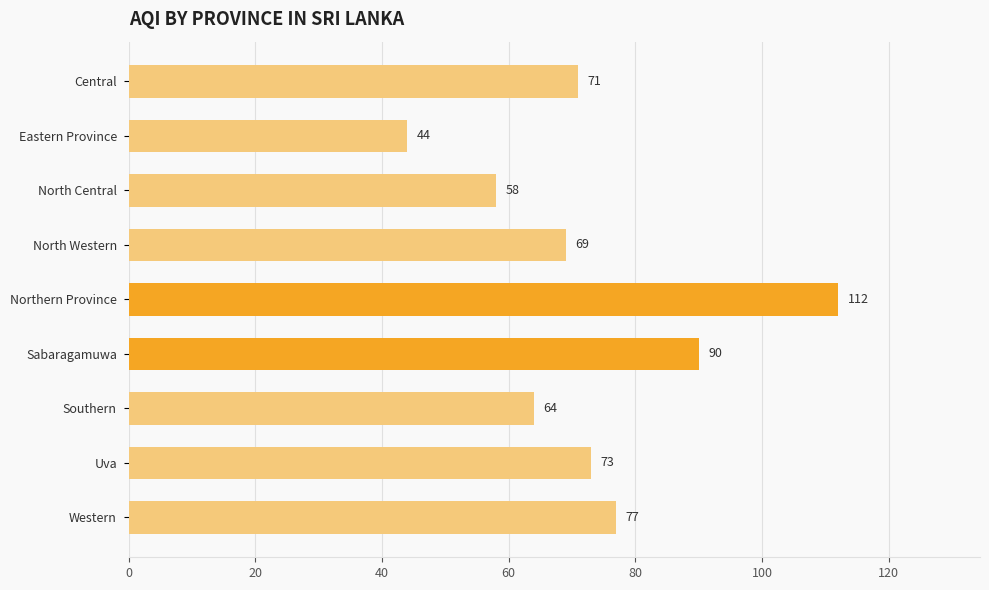

At which label is the value closest to 78?

Western